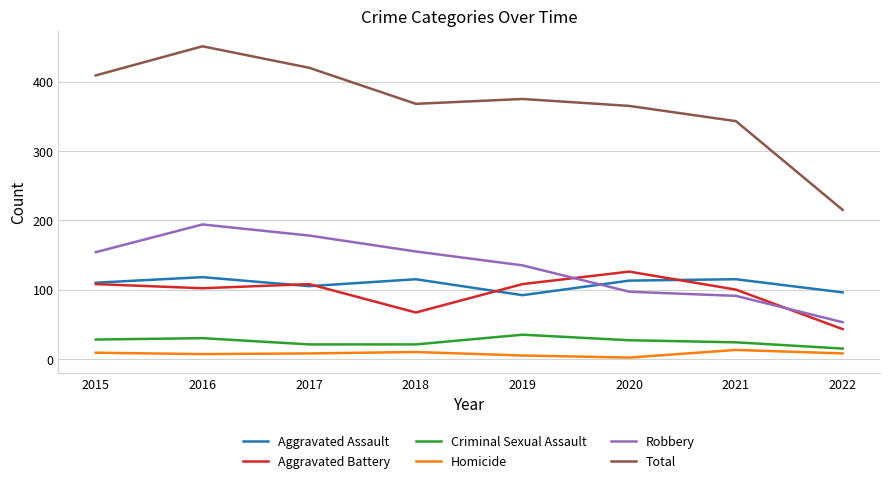

At how many categories does at least one series exceed 371?

4